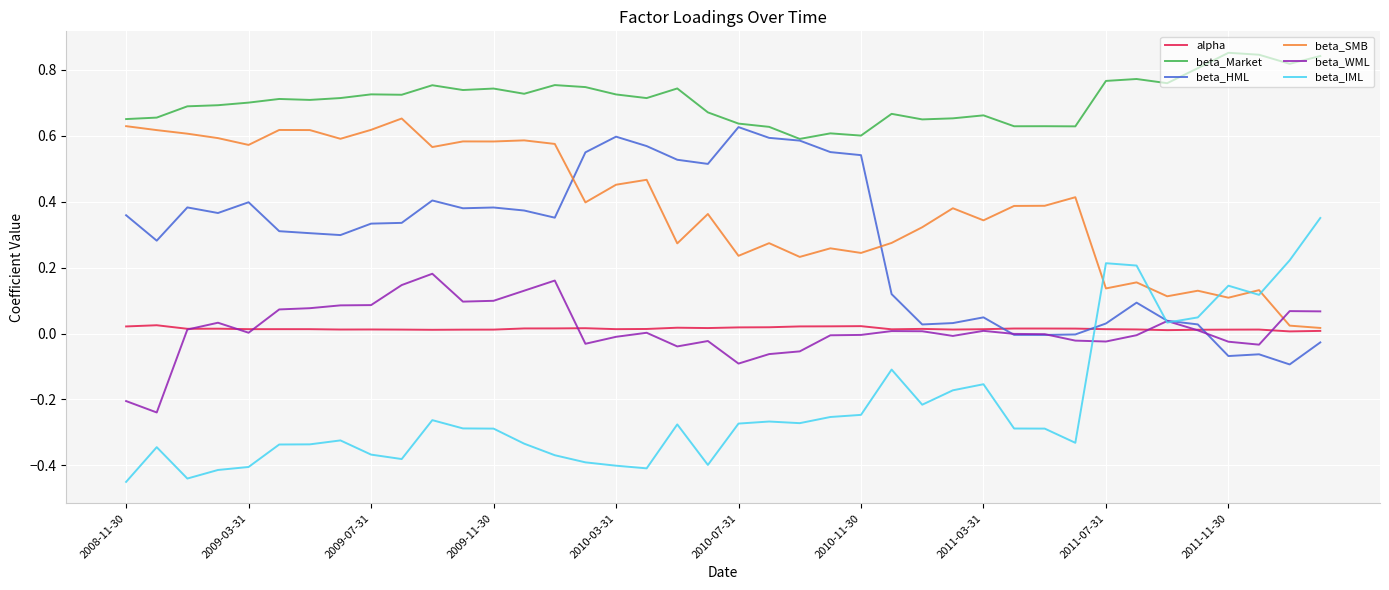

Which series has the largest total across all categories?

beta_Market